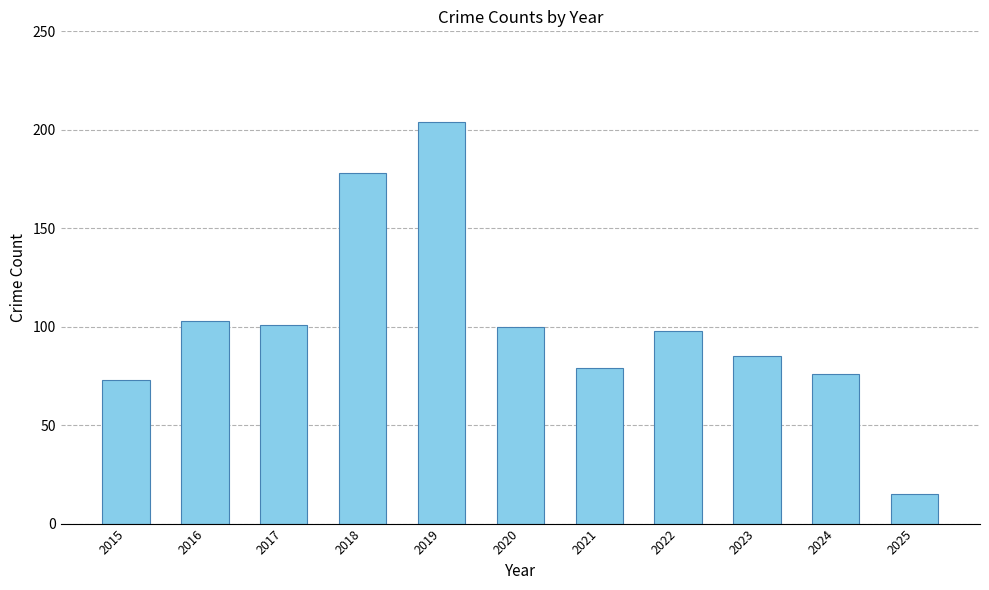

Count the number of categories in the chart.

11